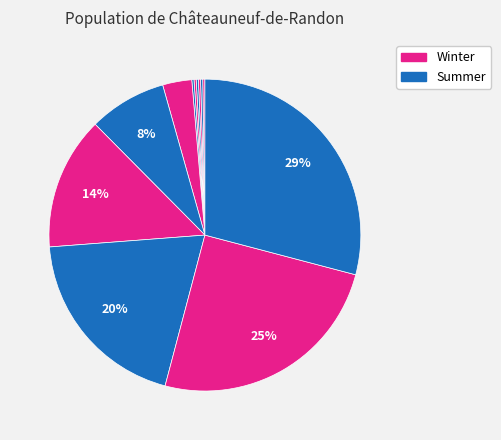

Is there any slice that represents more than half of the pie?

No